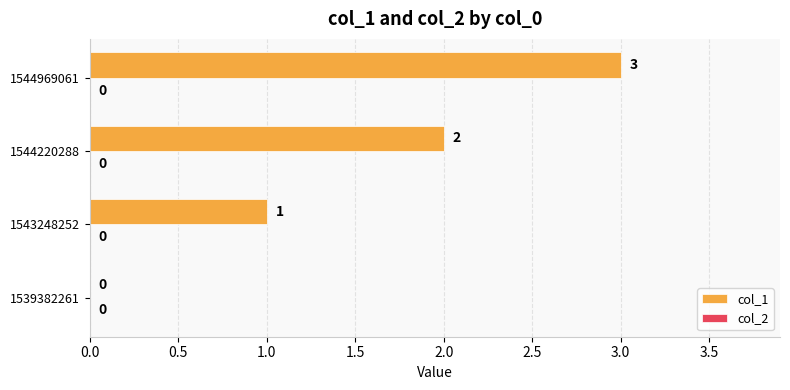

The chart shows a value of 2 at 1544220288. True or false?

True